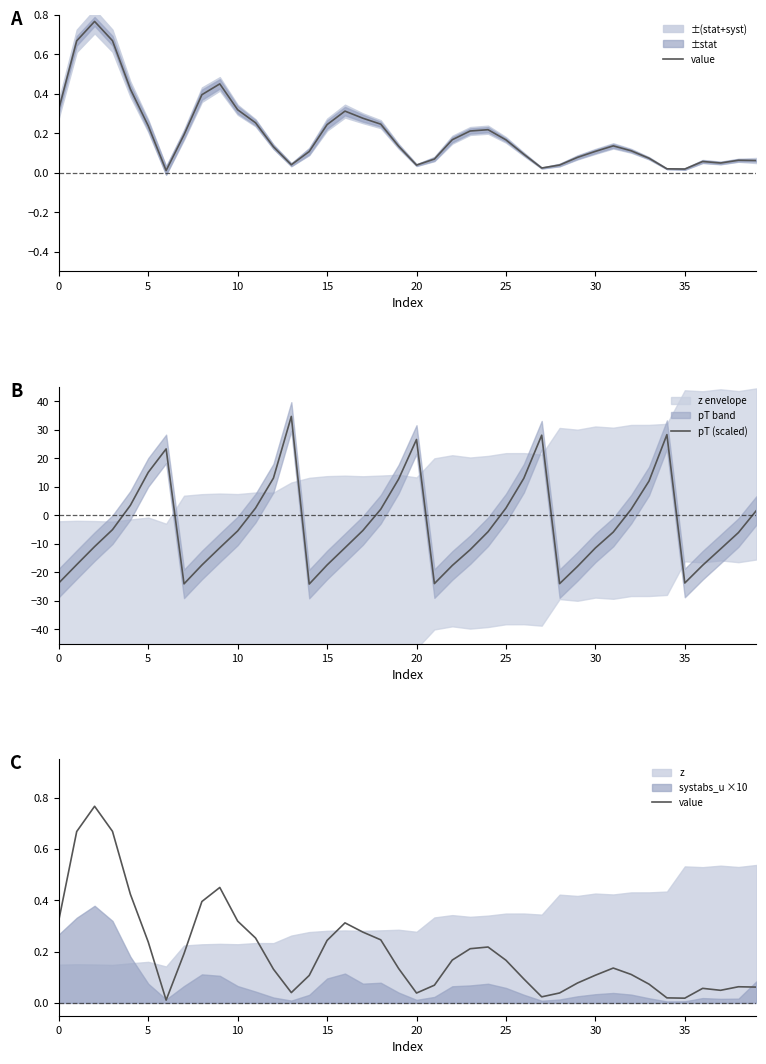

What is the maximum value shown in the chart?

34.6